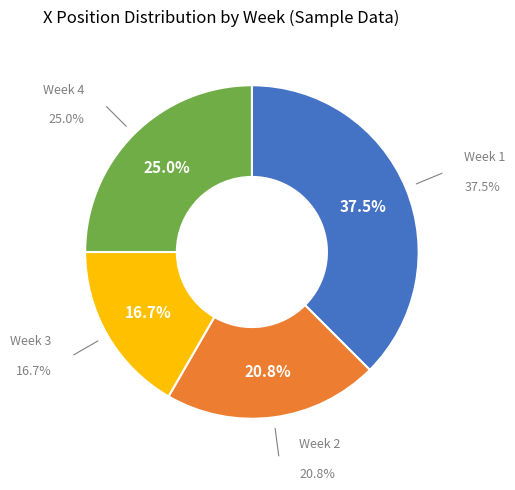

Is it true that Week 1 is 50% of the pie?

False